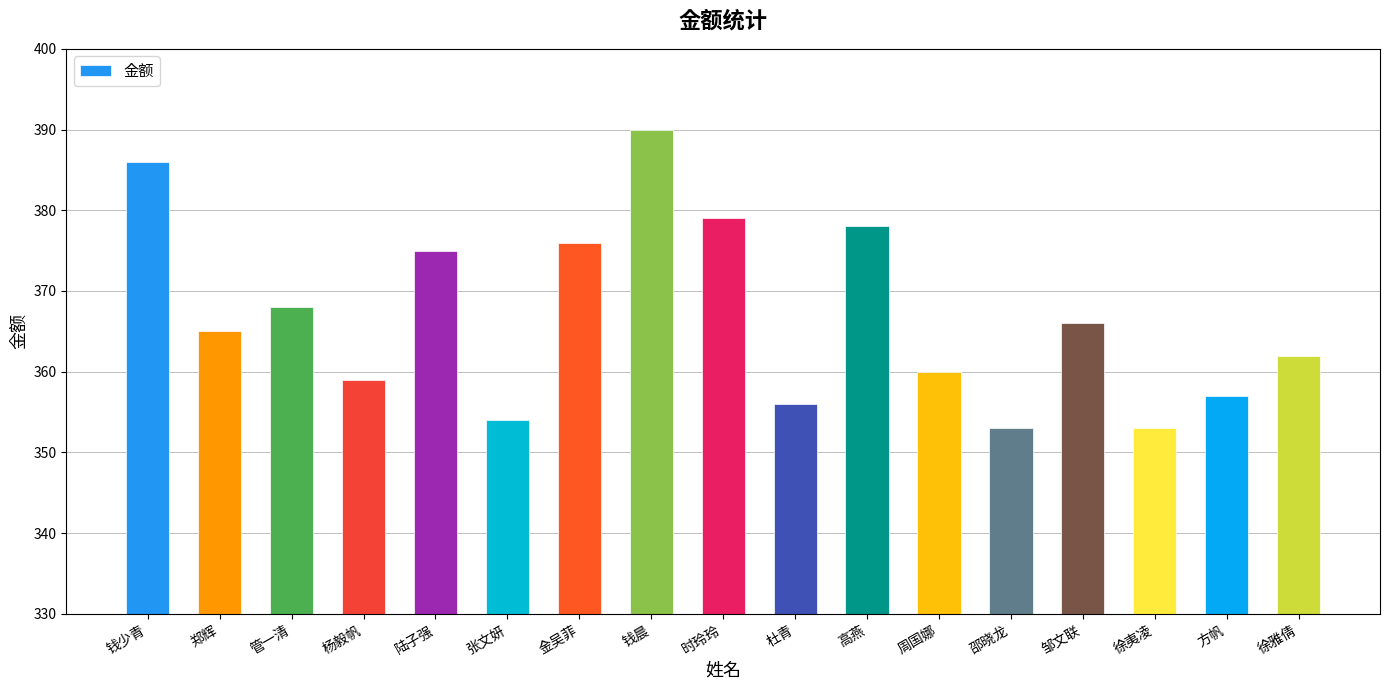

At which label is the value closest to 371?

管一清